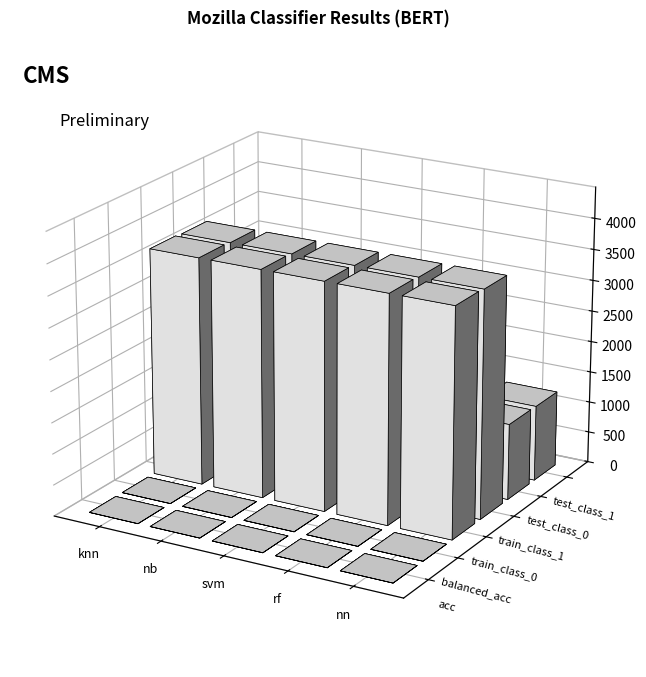

Are the bars grouped side by side (vs. stacked)?

Yes